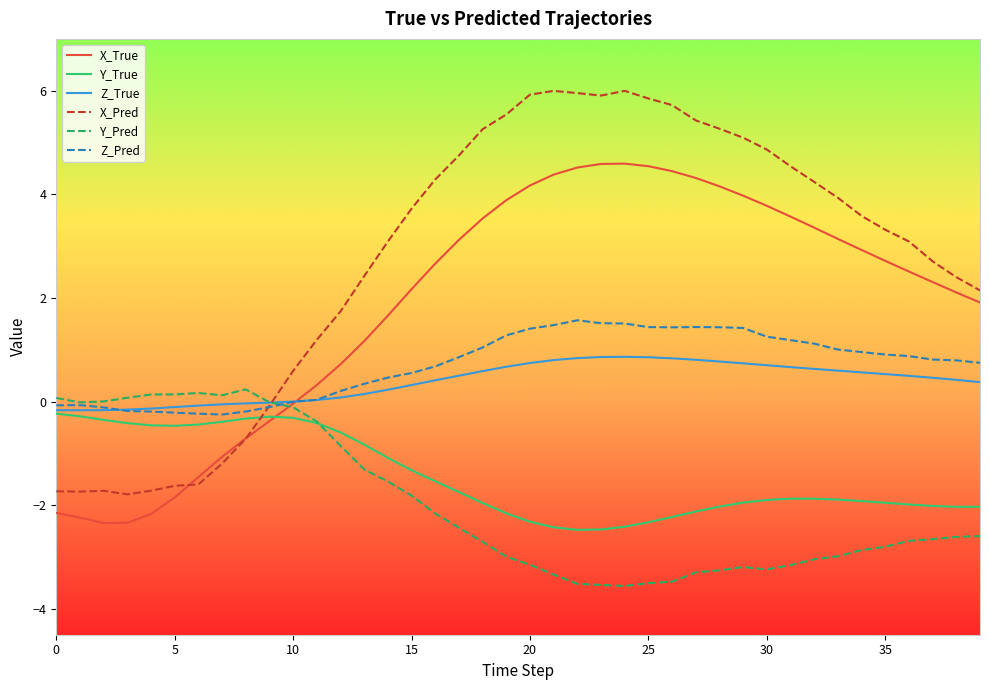

What is the average value of the Y_Pred series?

-1.9